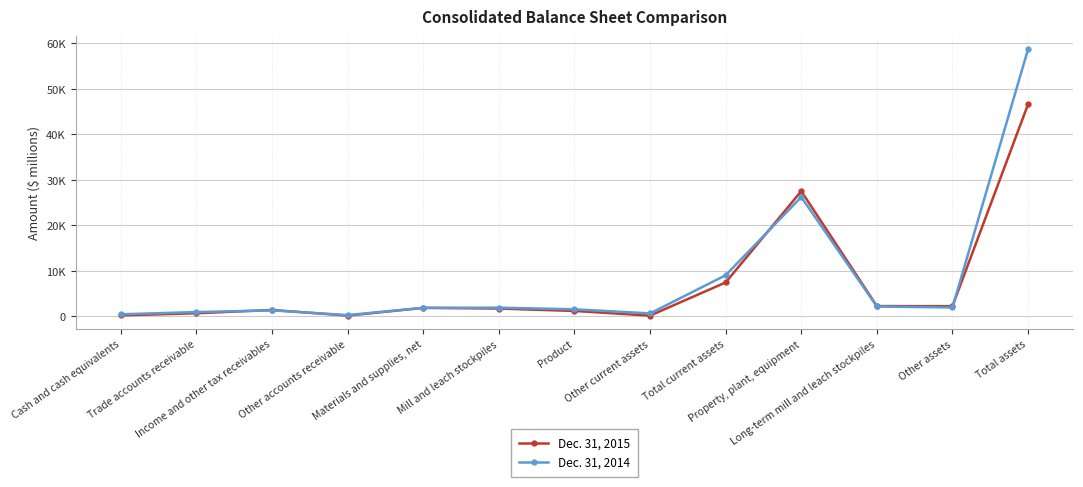

What is the highest value of the Dec. 31, 2015 series?

46577